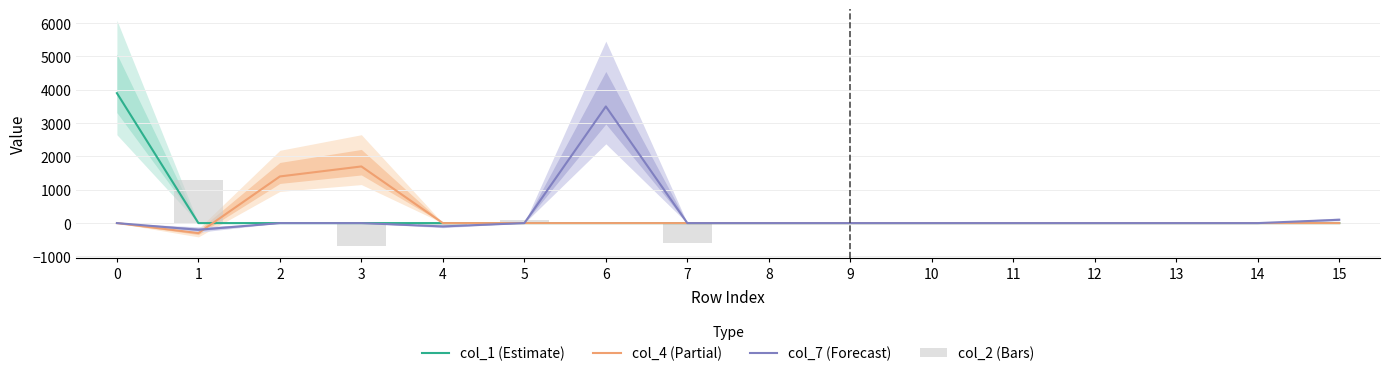

Which category has the lowest value in the col_4 (Partial) series?

1